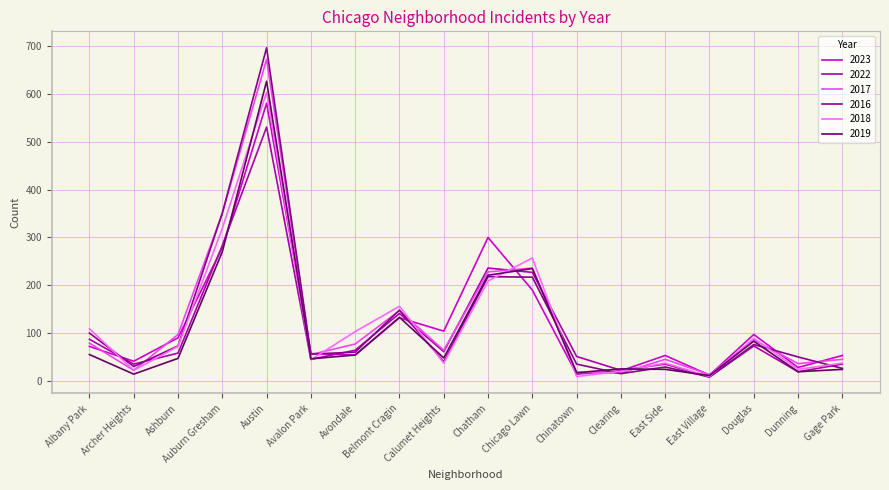

Which series has the largest range (max minus min)?

2016